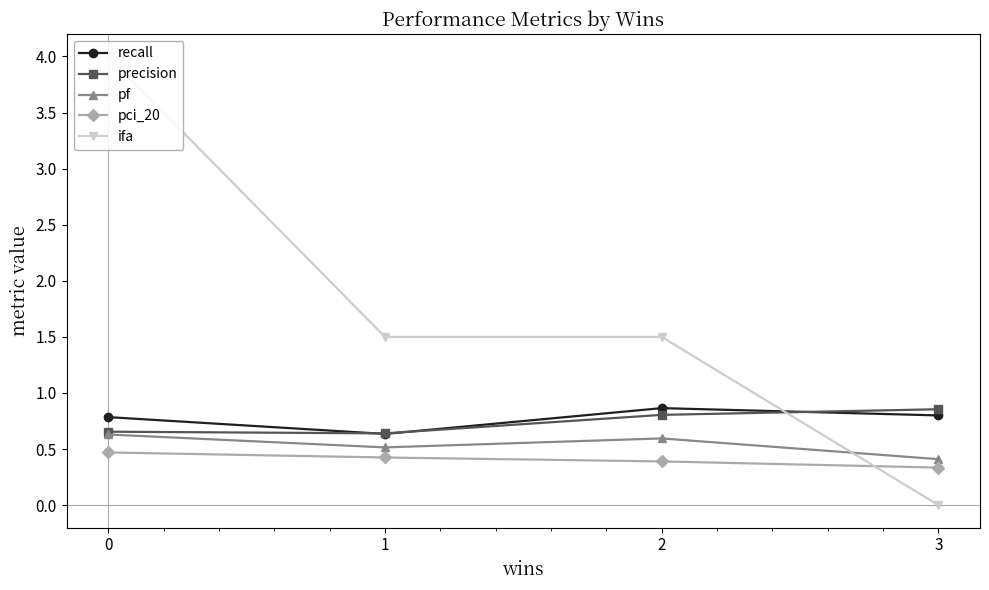

At which category does pf reach its first local peak?

2